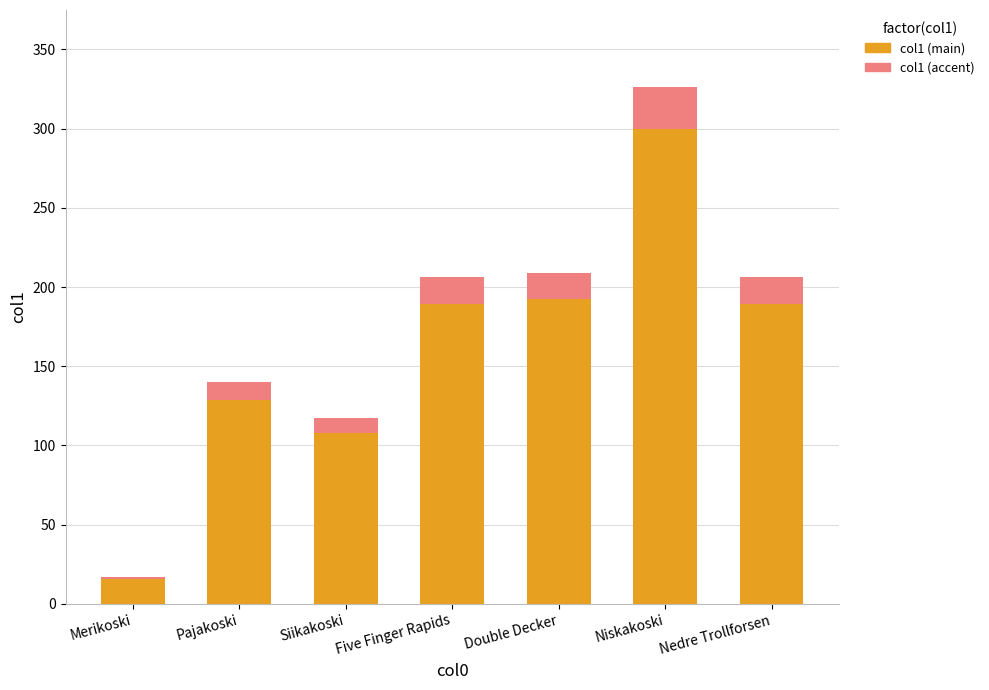

What is the sum of the col1 (main) values at Five Finger Rapids and Niskakoski?

489.4